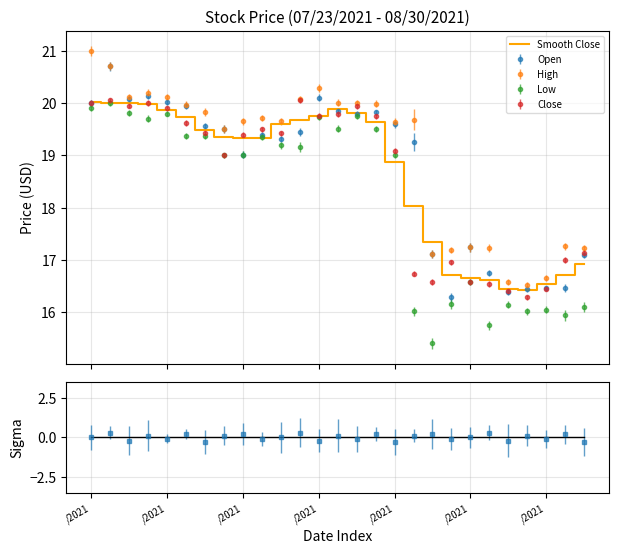

What is the change in value from 19 to 20?

-0.1